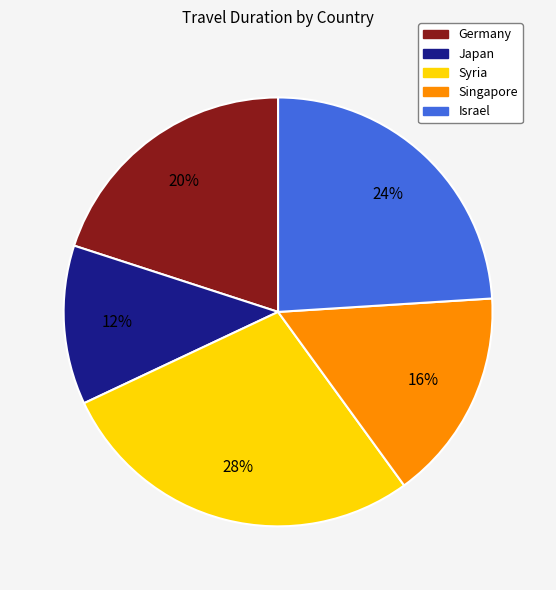

To the nearest percent, what is the difference between the Singapore and Israel slice percentages?

8%